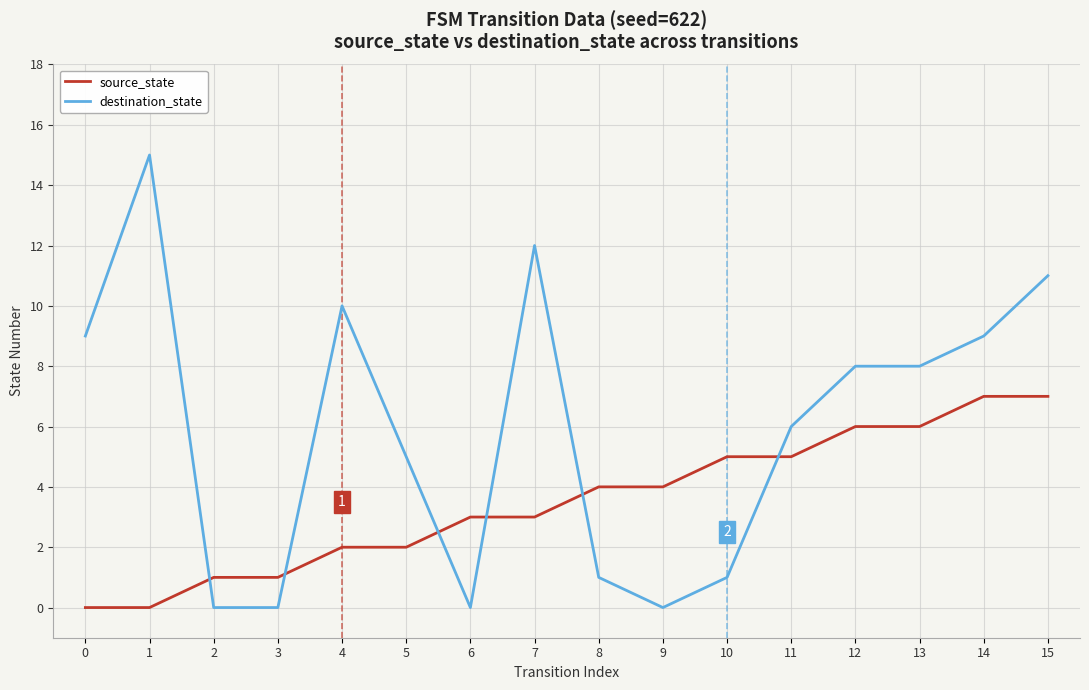

Which series has the widest spread of values?

destination_state